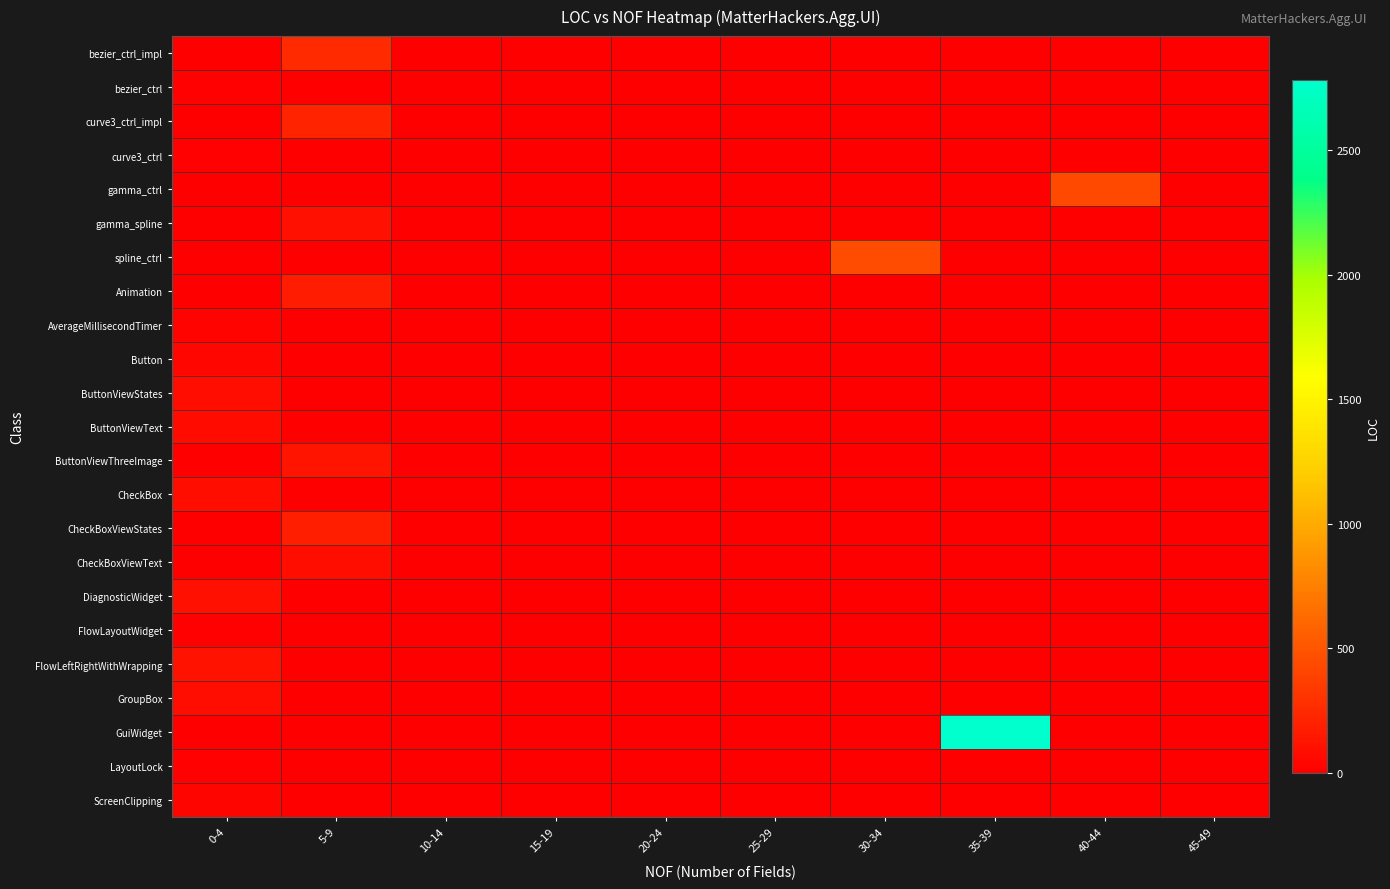

Count the number of categories in the chart.

10